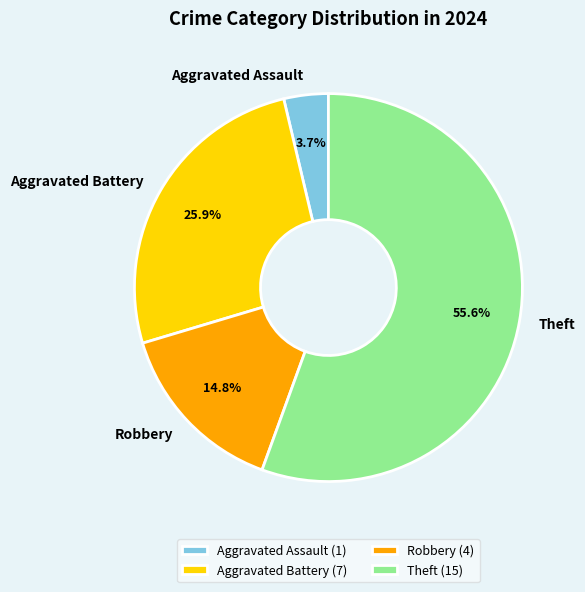

Between Theft and Aggravated Battery, which is larger?

Theft